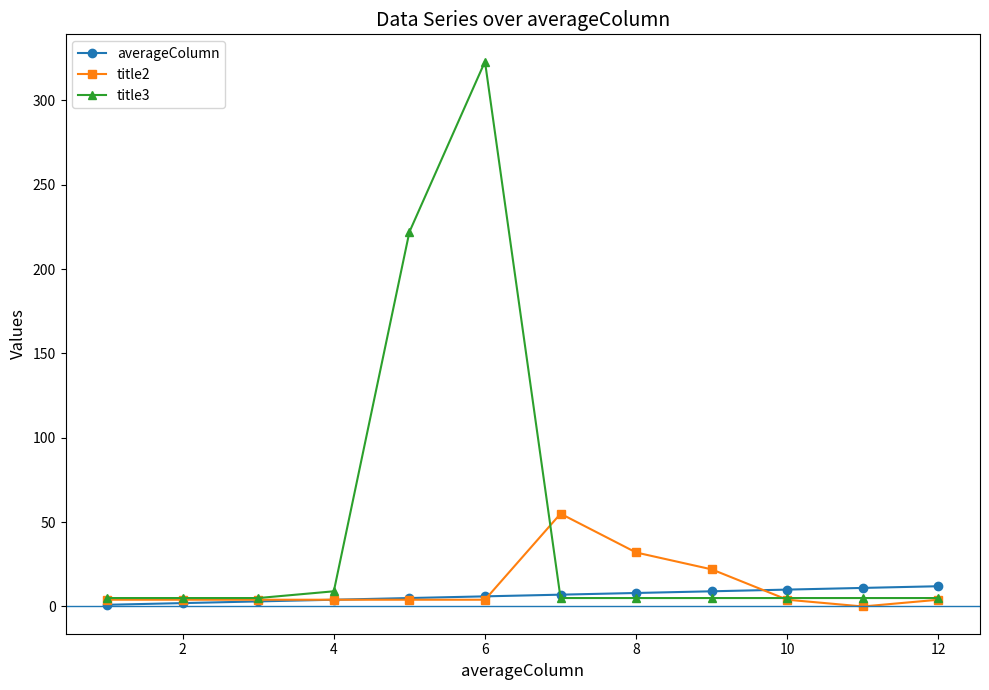

Is this an area chart (filled region under the line)?

No